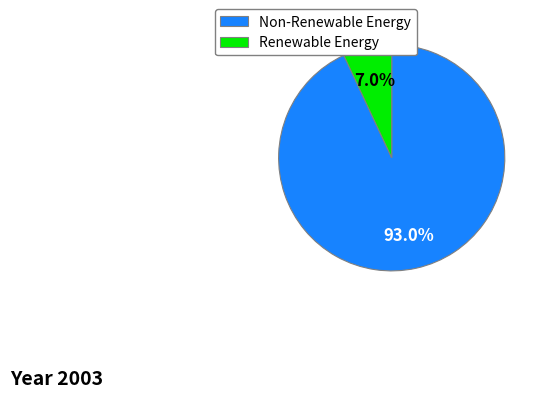

Which slice is the smallest?

Renewable Energy